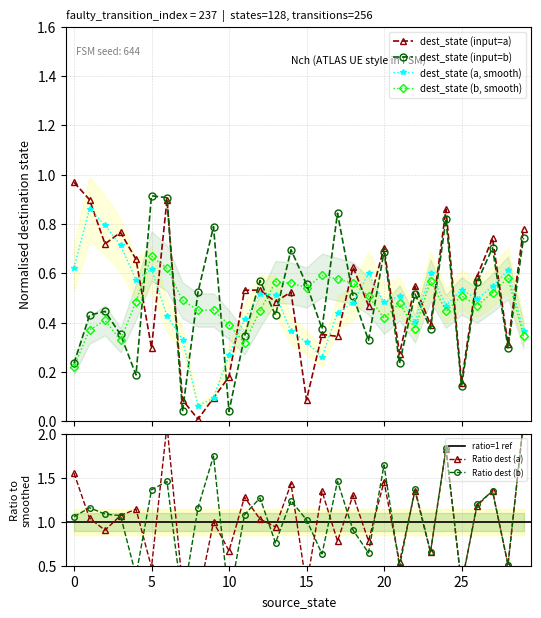

Reading left to right, extract all data points from this chart.

destination_state (a, norm): 0=1.0	1=0.9	2=0.7	3=0.8	4=0.7	5=0.3	6=0.9	7=0.1	8=0.0	9=0.1	10=0.2	11=0.5	12=0.5	13=0.5	14=0.5	15=0.1	16=0.4	17=0.3	18=0.6	19=0.5	20=0.7	21=0.3	22=0.5	23=0.4	24=0.9	25=0.2	26=0.6	27=0.7	28=0.3	29=0.8
destination_state (b, norm): 0=0.2	1=0.4	2=0.4	3=0.4	4=0.2	5=0.9	6=0.9	7=0.0	8=0.5	9=0.8	10=0.0	11=0.3	12=0.6	13=0.4	14=0.7	15=0.6	16=0.4	17=0.8	18=0.5	19=0.3	20=0.7	21=0.2	22=0.5	23=0.4	24=0.8	25=0.1	26=0.6	27=0.7	28=0.3	29=0.7